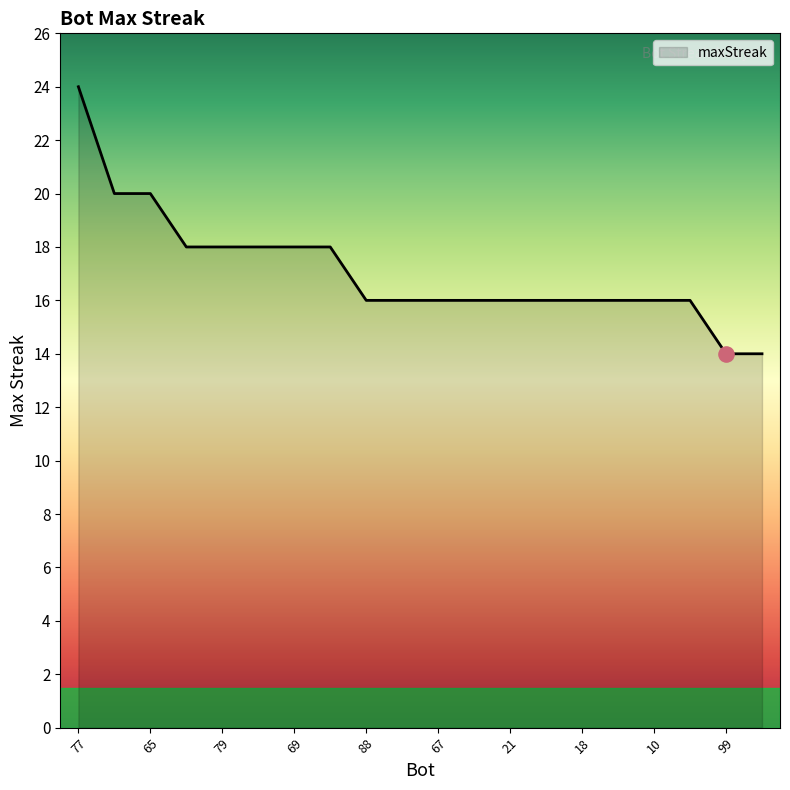

What is the greatest value displayed?

24